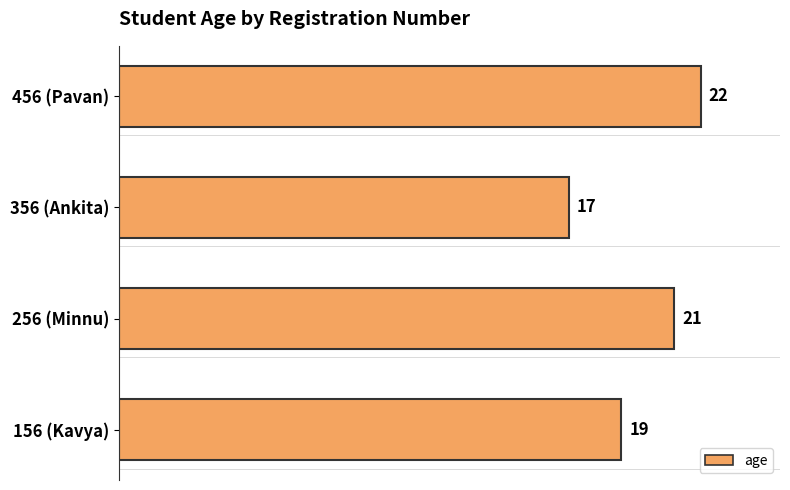

Reading bottom to top, list all the values displayed in this chart.

156 (Kavya)=19	256 (Minnu)=21	356 (Ankita)=17	456 (Pavan)=22